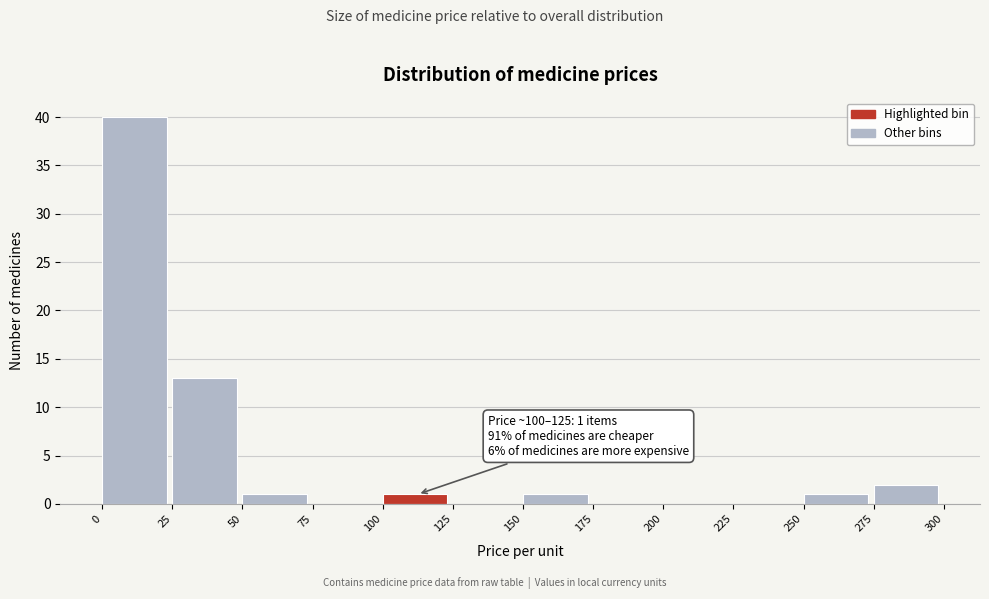

Which range on the x-axis has the tallest bar?

0 to 25